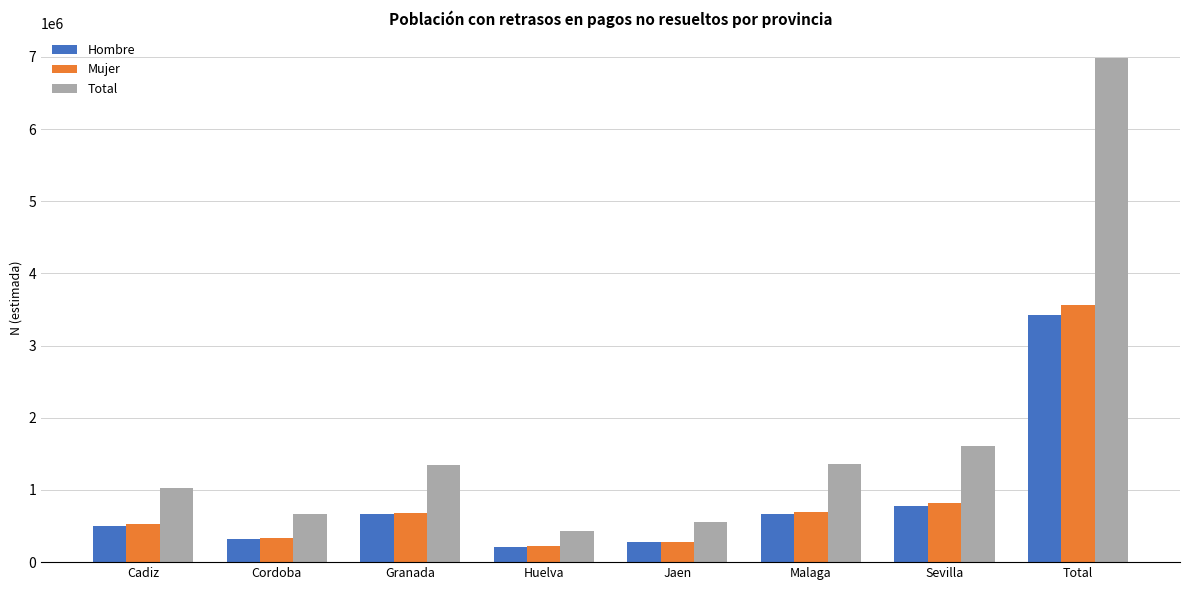

How many groups of bars are there?

8